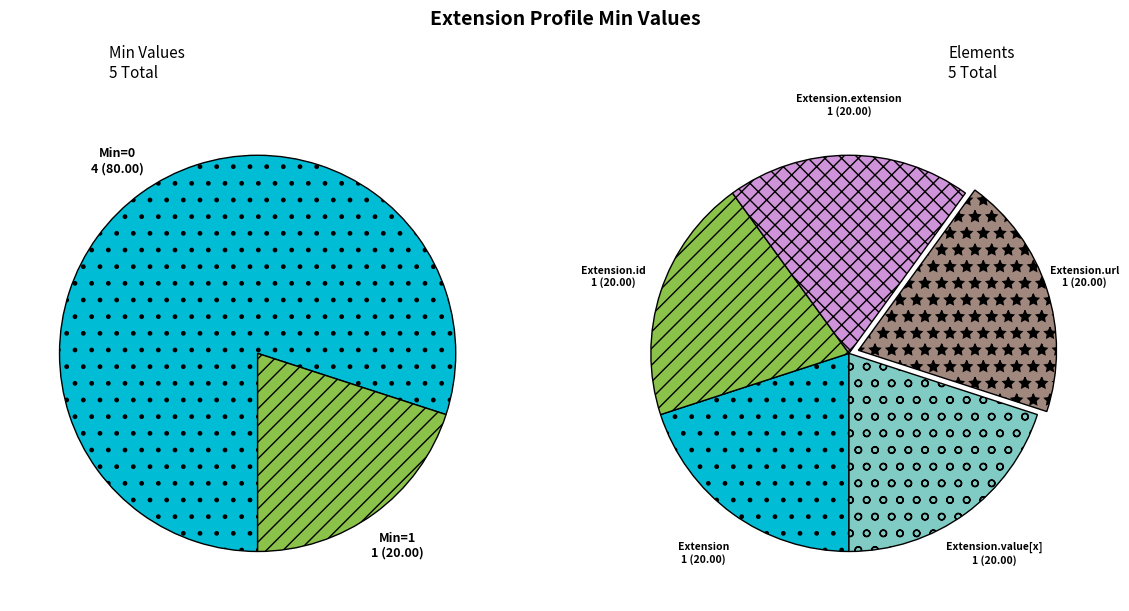

What is the smallest slice in the pie chart?

Extension